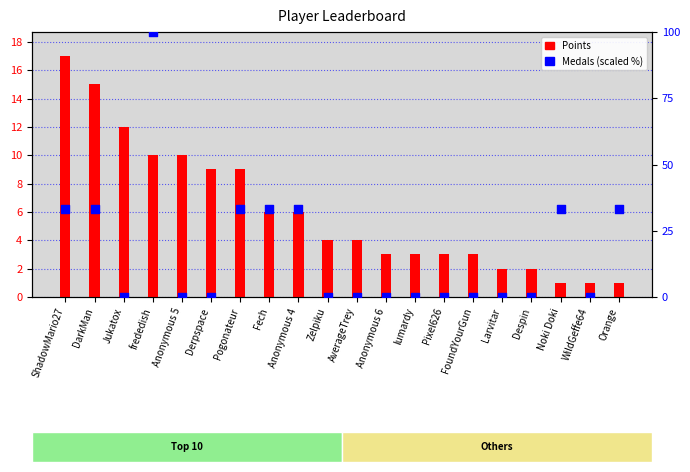

Is the value of Points at Derpspace greater than the value of Medals (scaled %) at Anonymous 6?

Yes